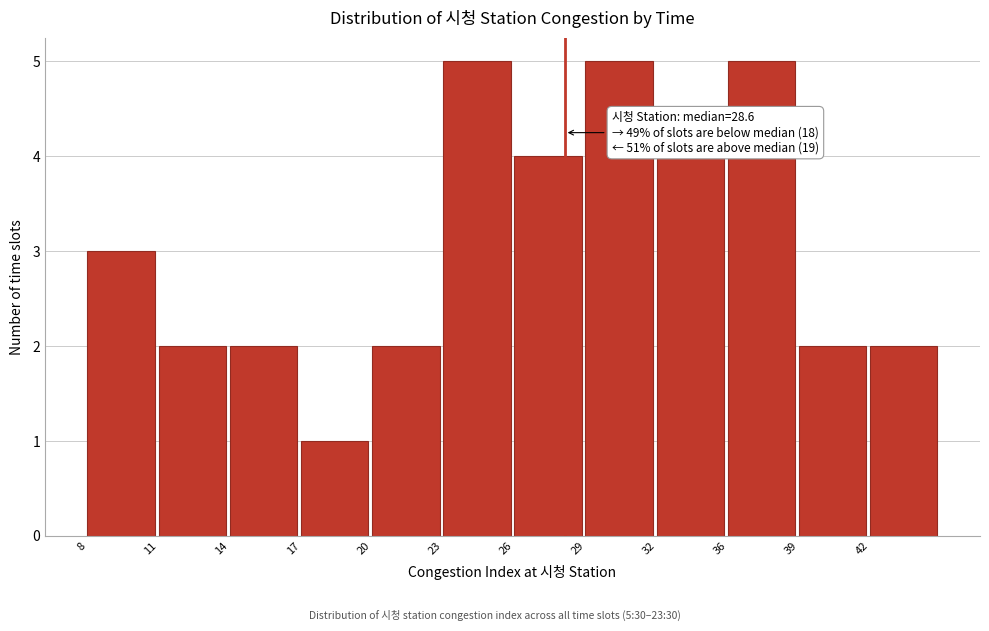

Reading left to right, list all the values displayed in this chart.

3	2	2	1	2	5	4	5	4	5	2	2